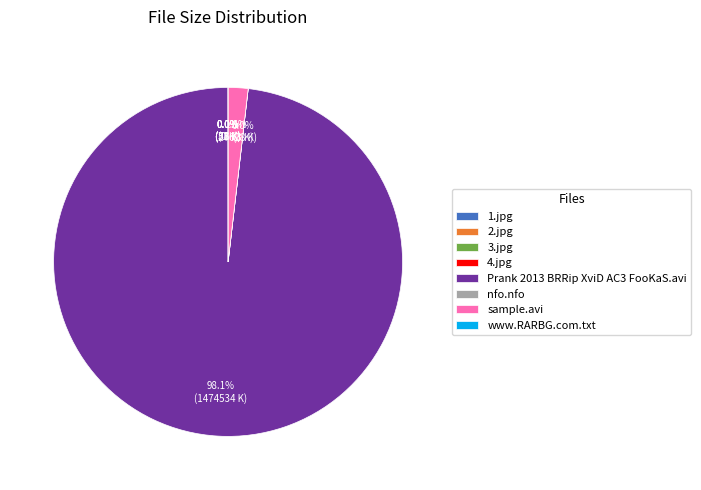

Which category has the biggest portion of the pie?

Prank 2013 BRRip XviD AC3 FooKaS.avi